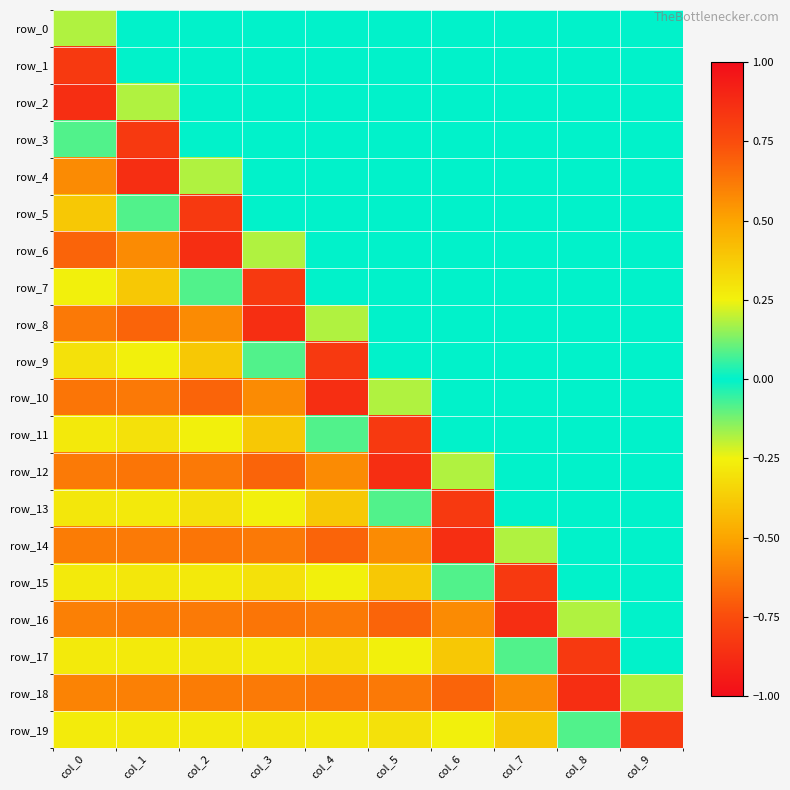

Is the value of row_10 at col_8 greater than the value of row_3 at col_3?

No